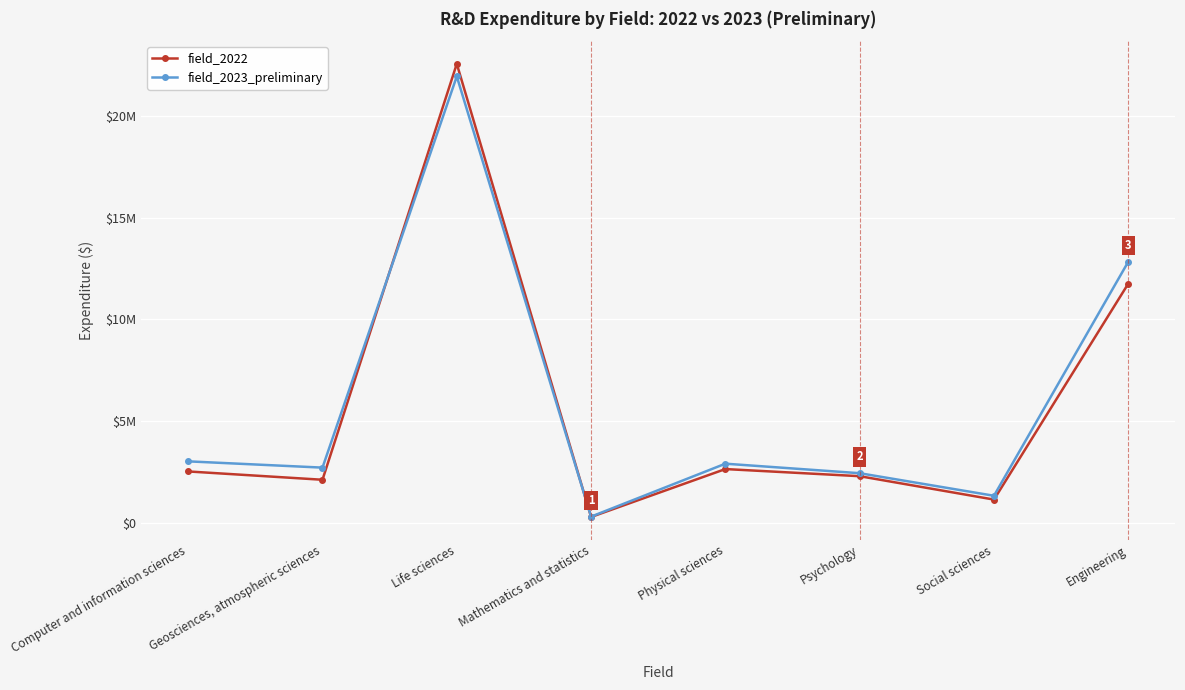

What is the sum of the field_2023_preliminary values at Social sciences and Computer and information sciences?

4367157